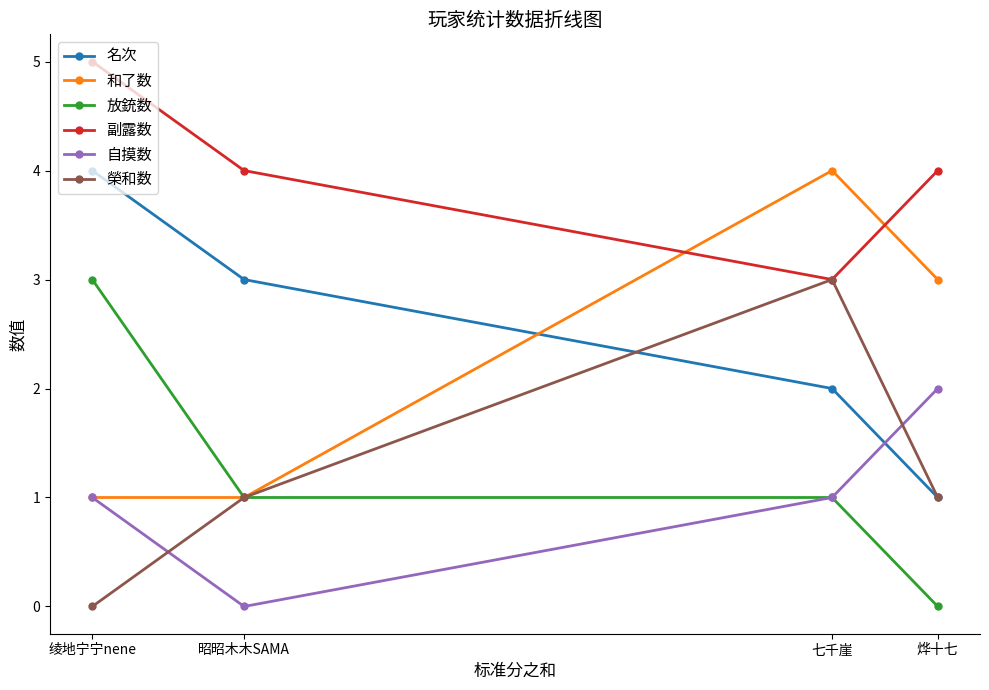

What is the approximate value of 名次 at 绫地宁宁nene?

4